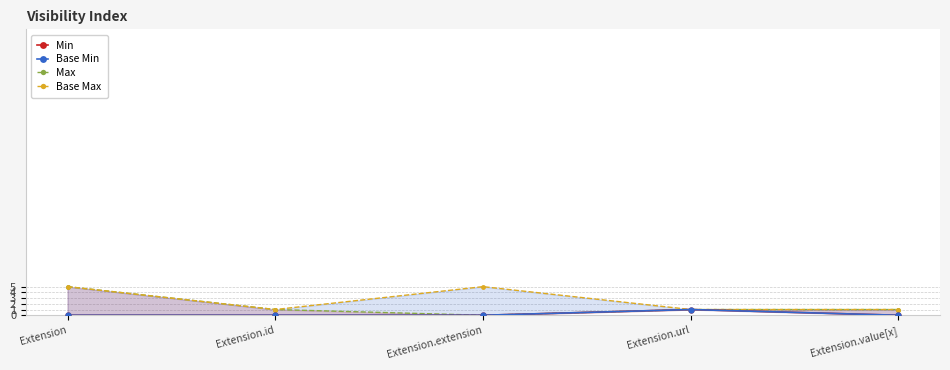

What is the average value of the Max series?

2